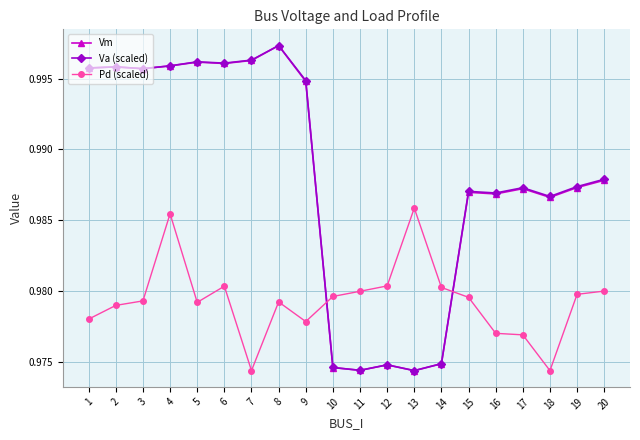

True or false: Pd (scaled) has a value of 1.6 at 19.

False